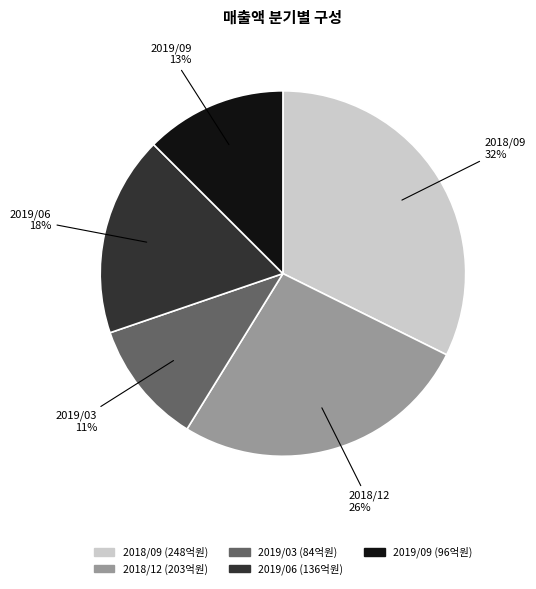

To the nearest percent, what portion does 2019/09 represent?

13%